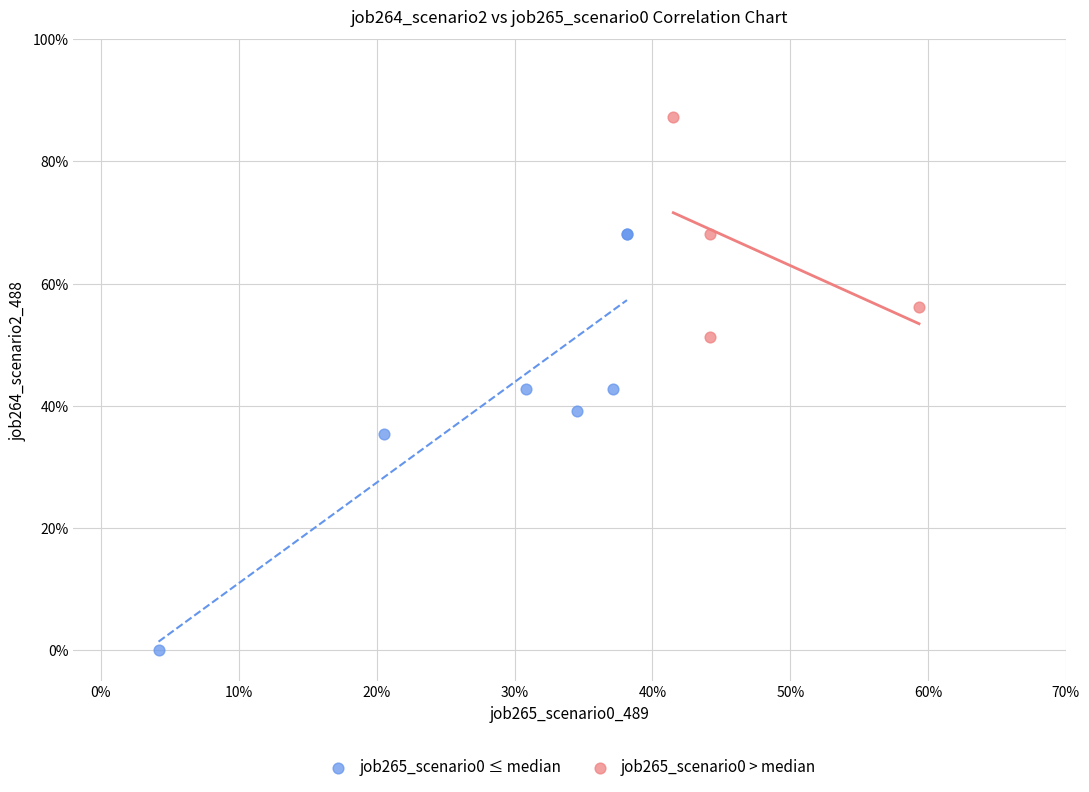

Which series has the largest Y range (max minus min)?

job265_scenario0 ≤ median